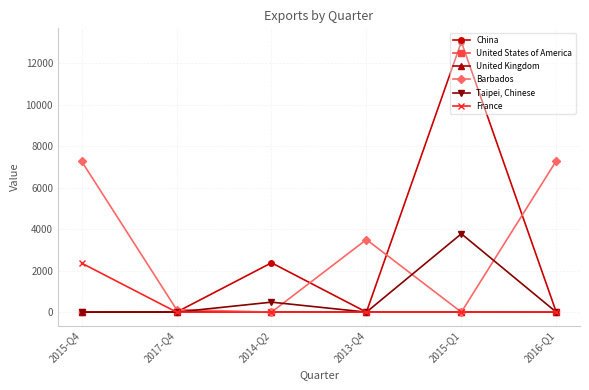

The Taipei, Chinese series shows 3780 at 2015-Q1. True or false?

True